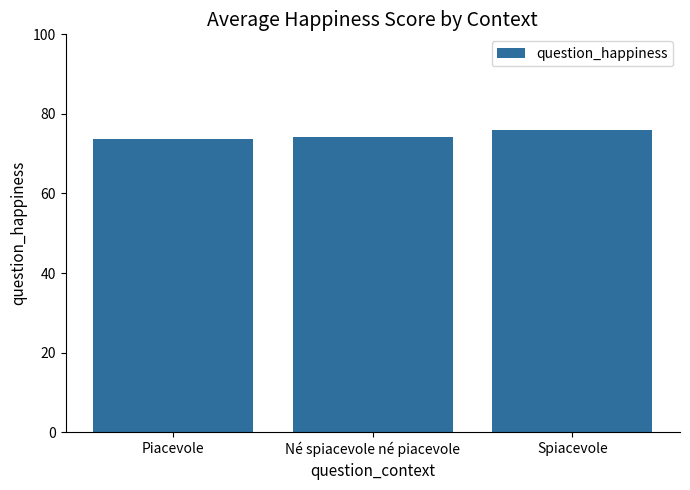

What is the greatest value displayed?

76.0